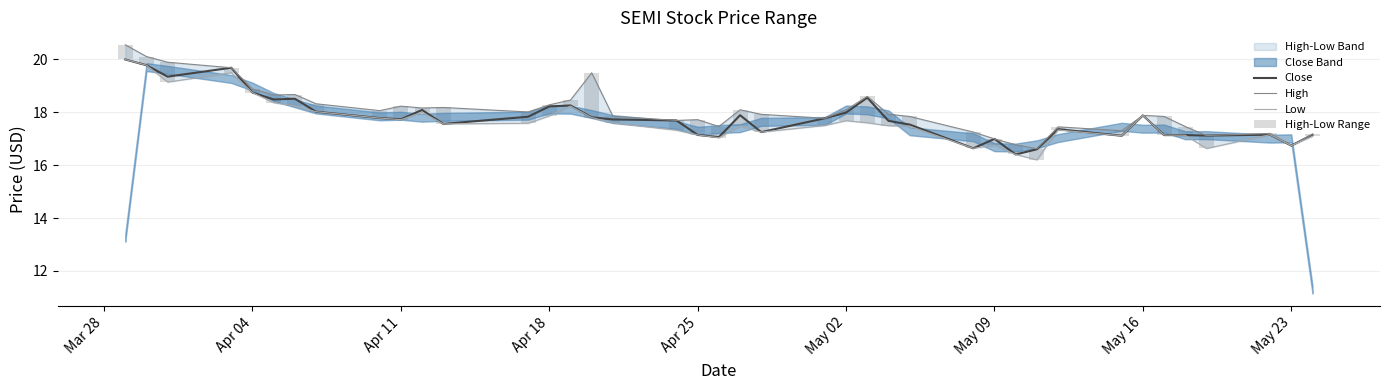

Is it true that High equals 17.0 at May 09?

True